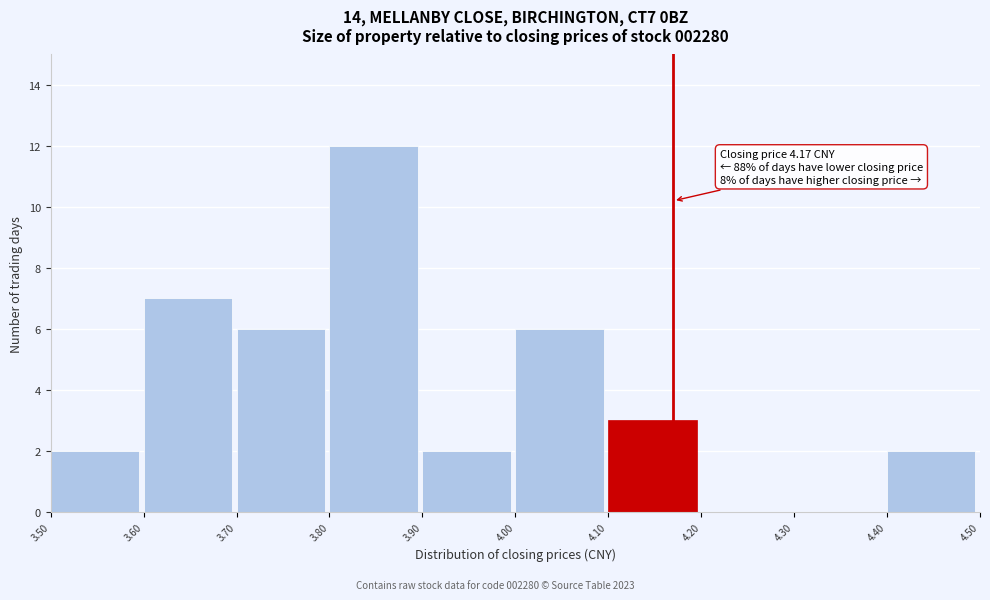

Over which range of the x-axis is the bar tallest?

3.80 to 3.90